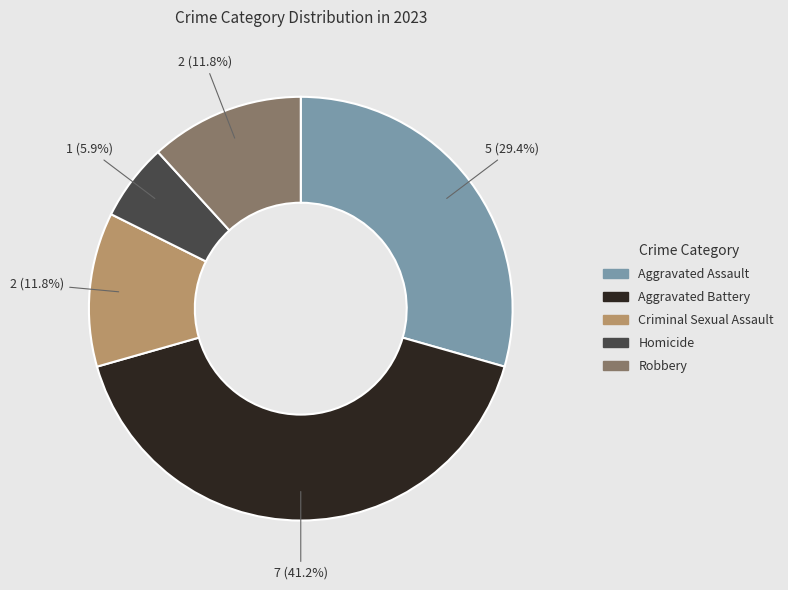

Is there a majority slice in this chart?

No